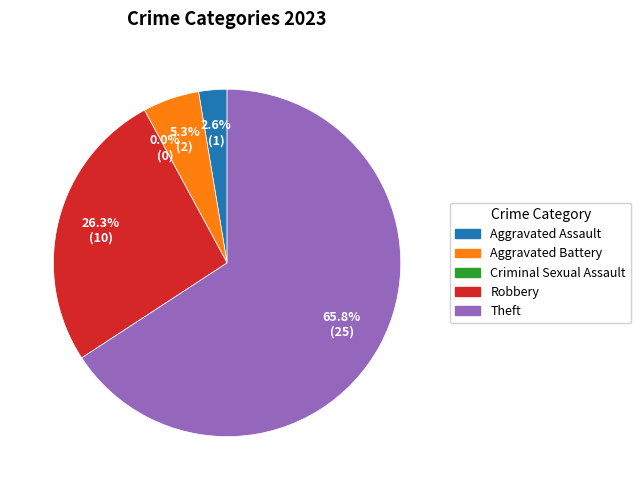

What percentage do Theft and Robbery together represent?

92.1%